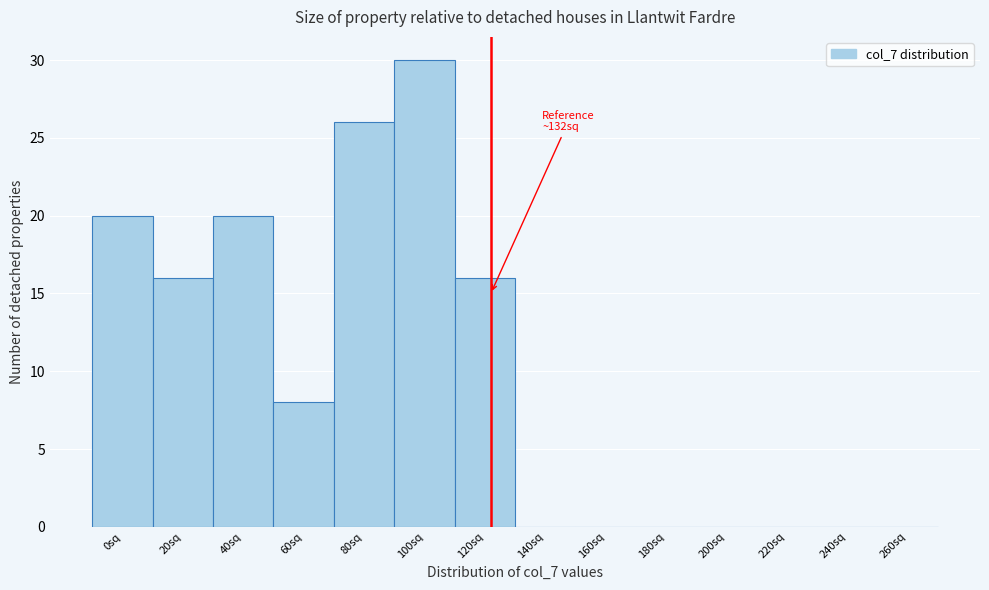

Reading left to right, list all the values displayed in this chart.

0sq=20	20sq=16	40sq=20	60sq=8	80sq=26	100sq=30	120sq=16	140sq=0	160sq=0	180sq=0	200sq=0	220sq=0	240sq=0	260sq=0